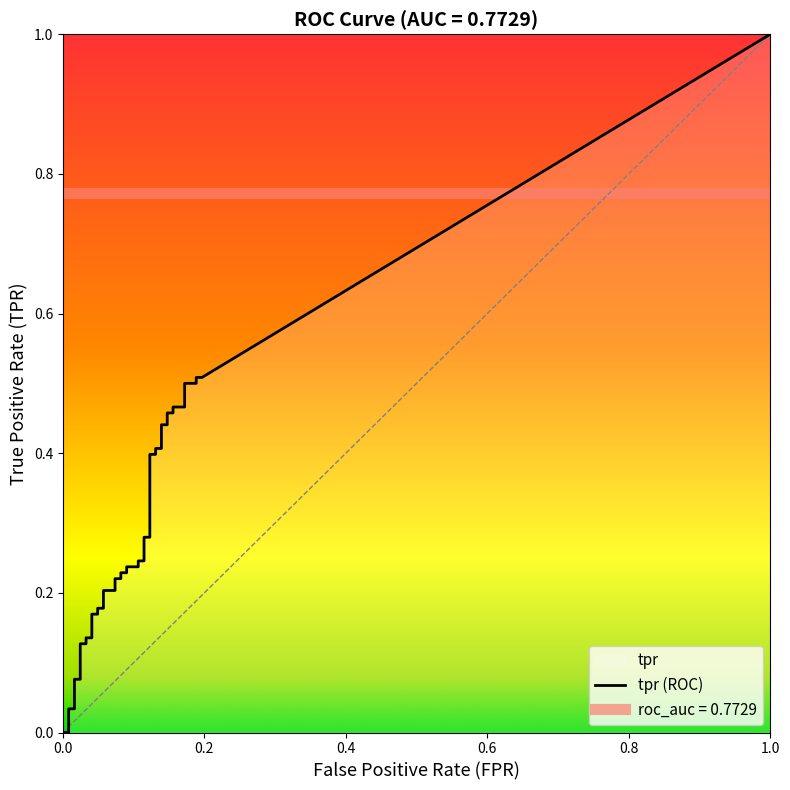

True or false: tpr and fpr cross at least once.

True